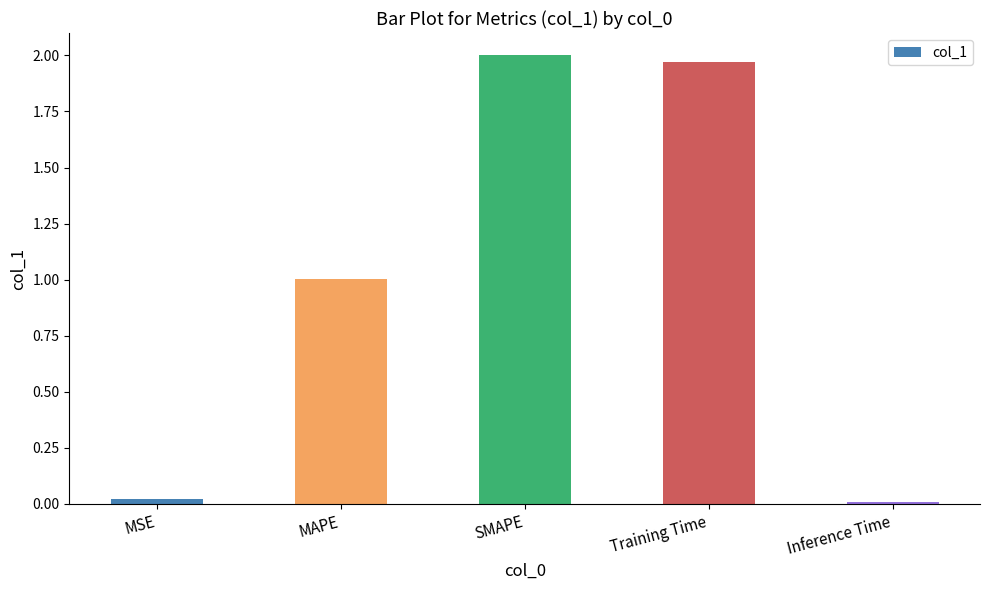

Is it true that the value at SMAPE is 0.4?

False